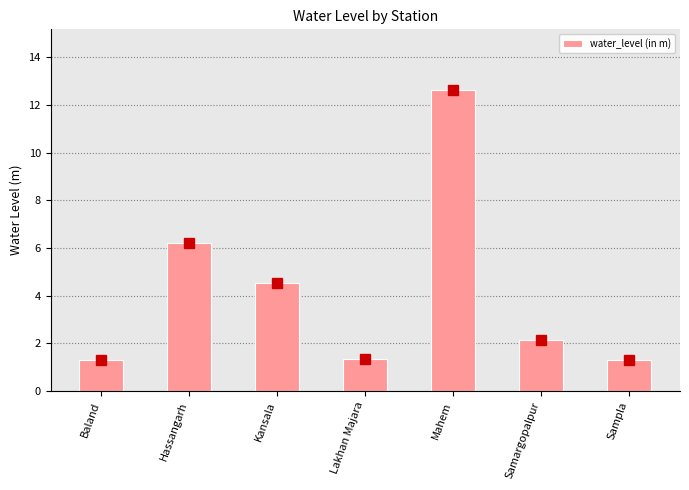

How many series are shown in this chart?

1